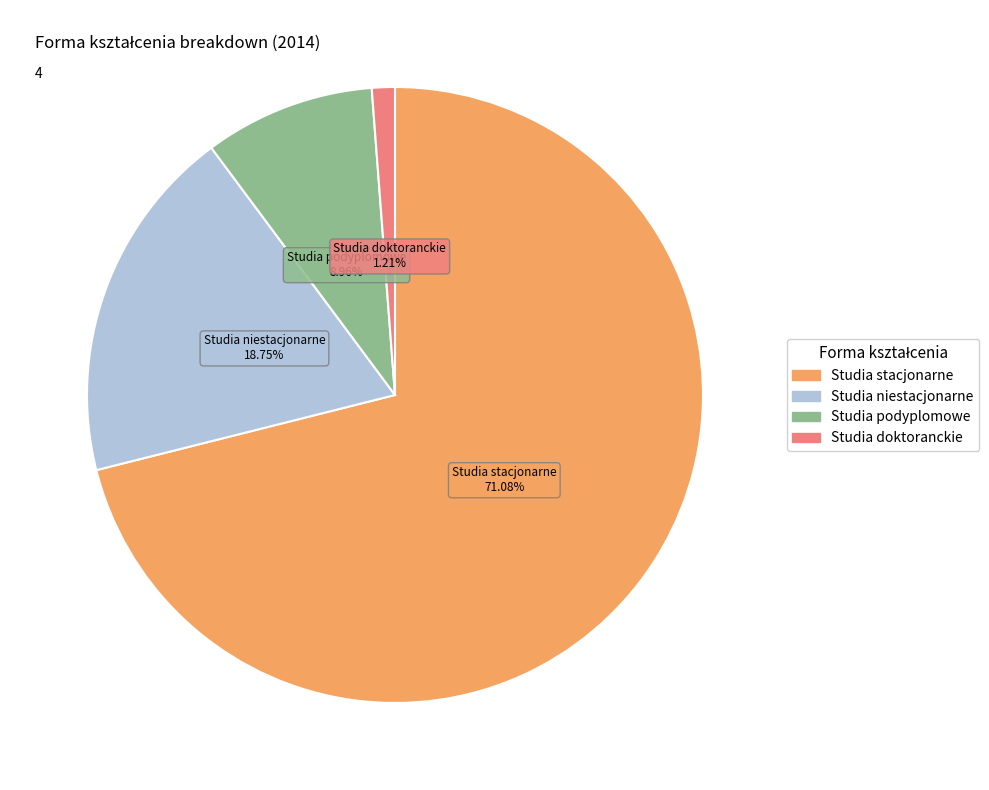

Which category has the smallest portion of the pie?

Studia doktoranckie